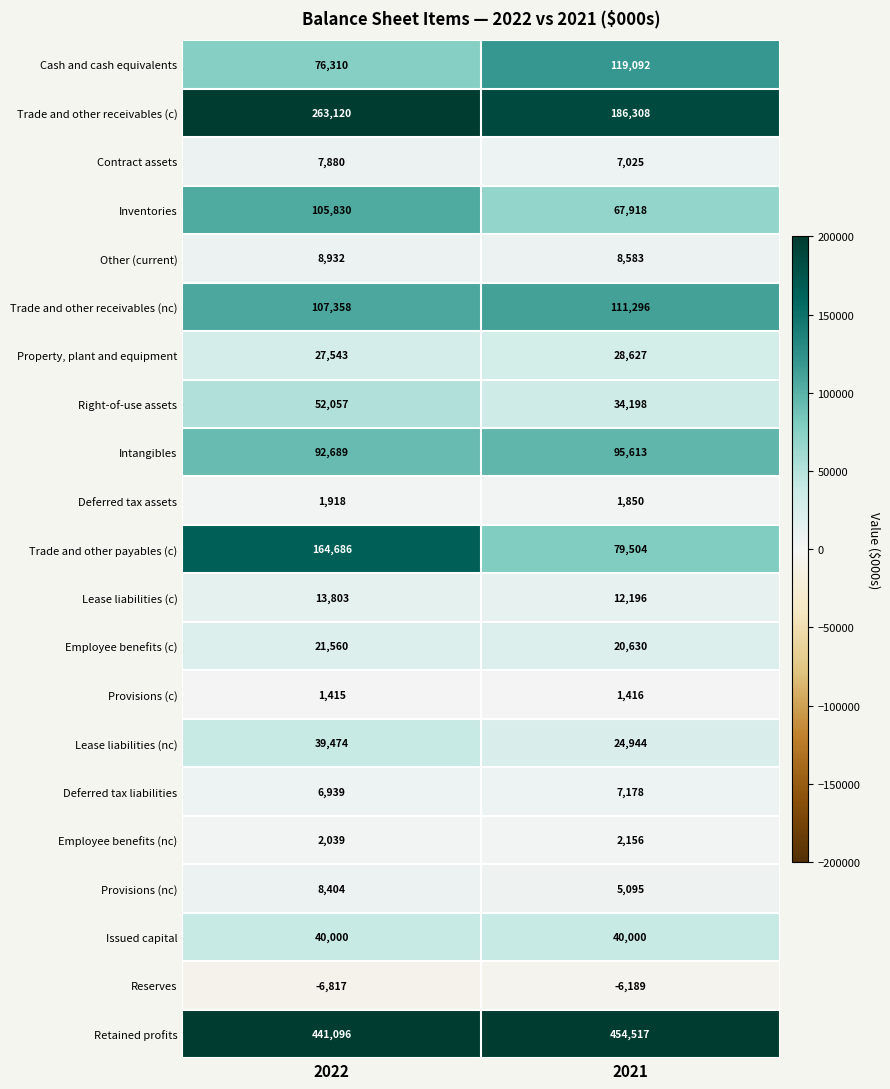

Which series has the largest total across all categories?

Retained profits